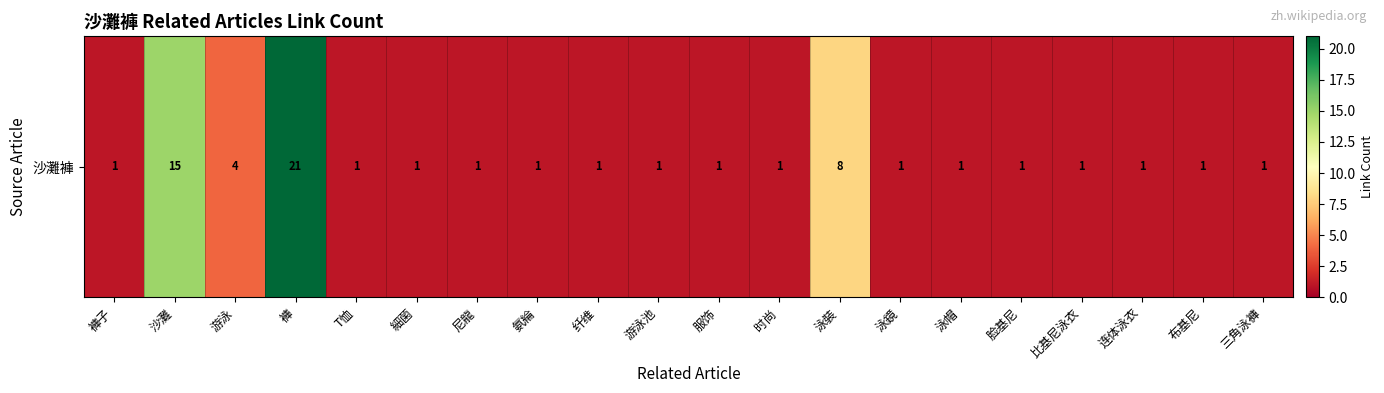

What is the maximum value shown in the chart?

21